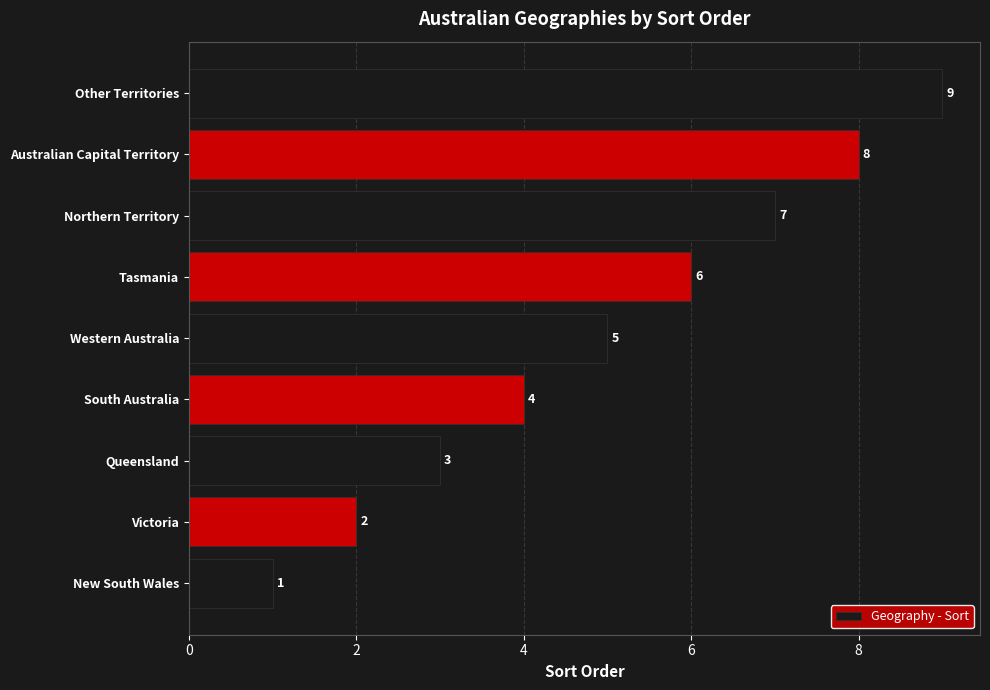

Rank the categories by value from highest to lowest.

Other Territories, Australian Capital Territory, Northern Territory, Tasmania, Western Australia, South Australia, Queensland, Victoria, New South Wales